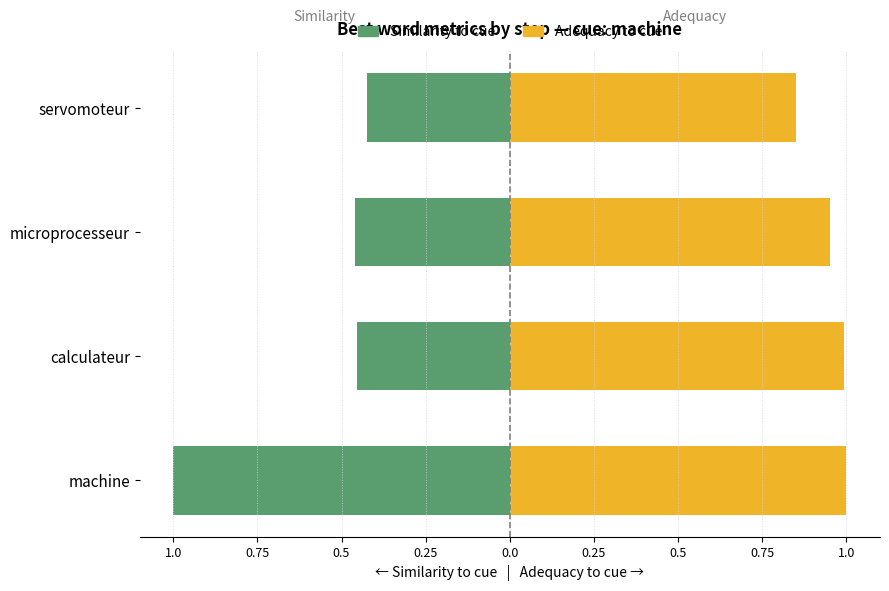

Between calculateur and servomoteur, which is larger?

servomoteur